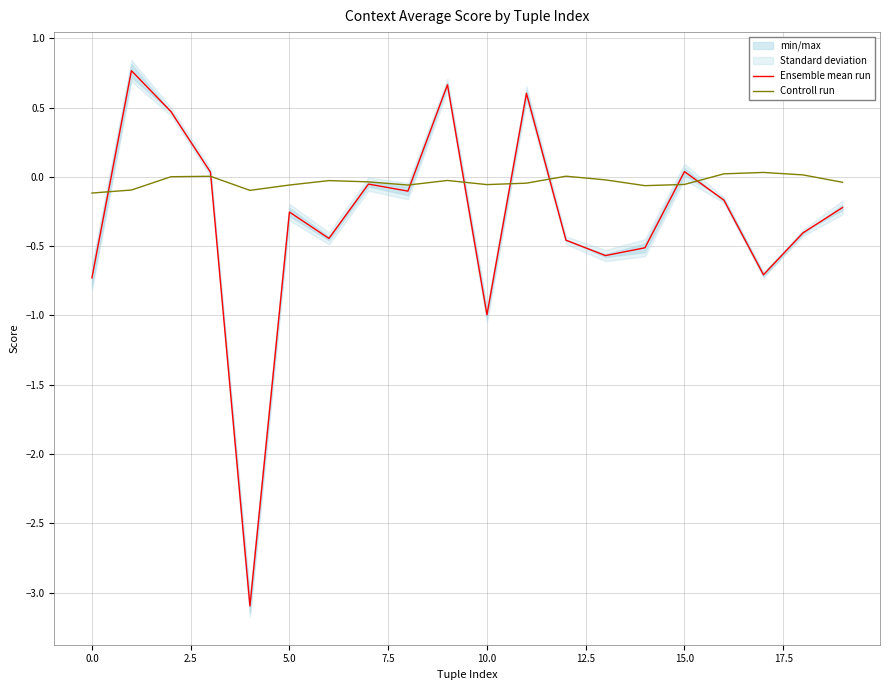

True or false: Ensemble mean run has a value of -1.0 at 10.0.

True